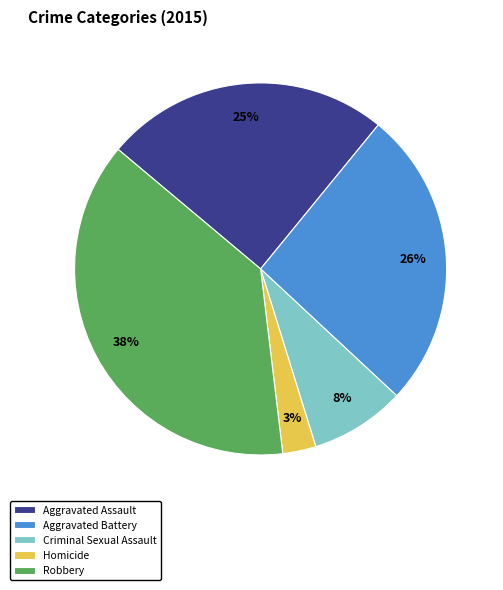

How many segments does this pie chart have?

5